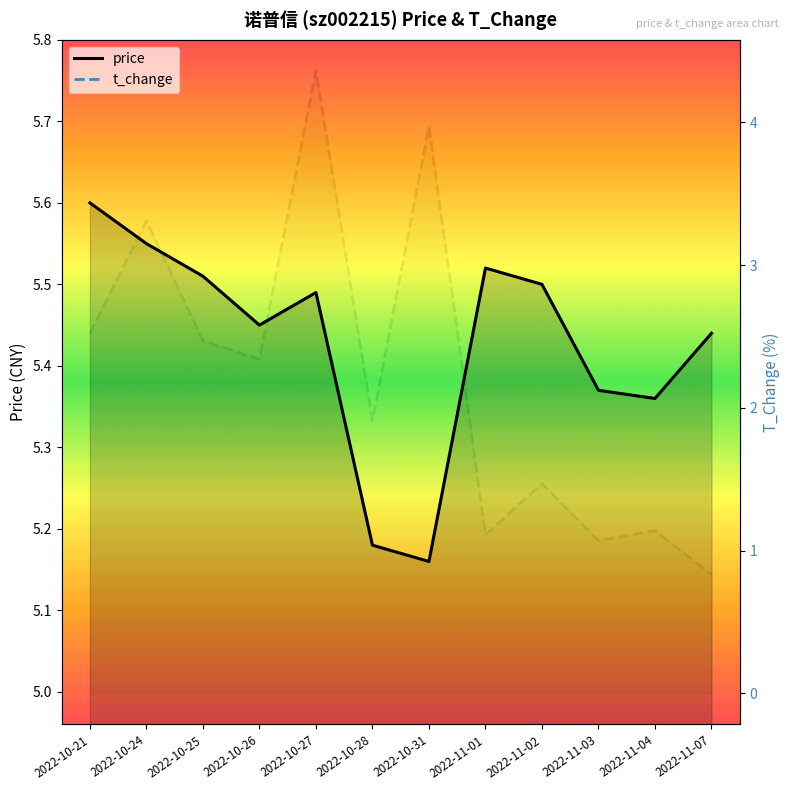

At which category does t_change (line) reach its first local peak?

2022-10-24